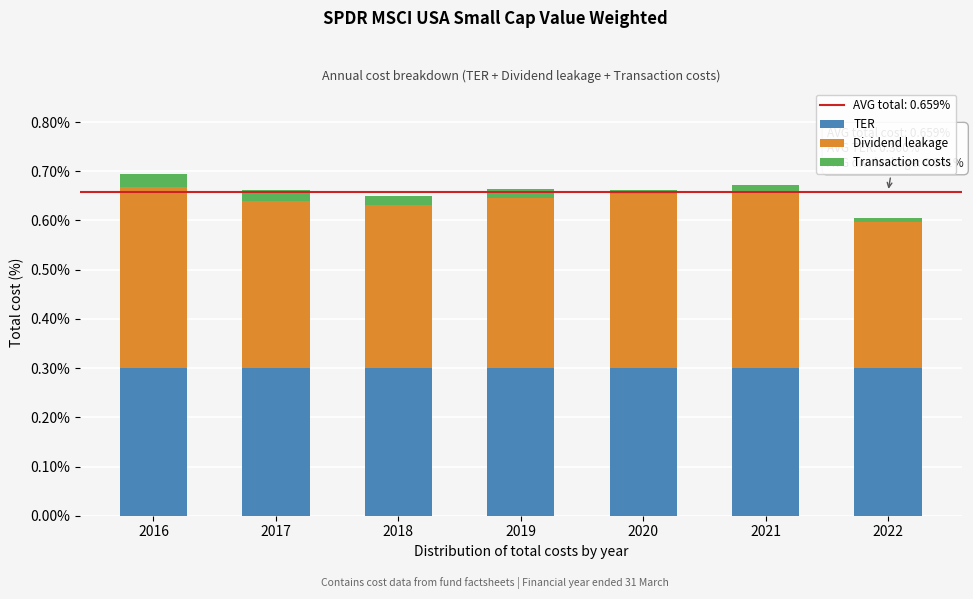

The value of TER at 2020 is 0.3. True or false?

True